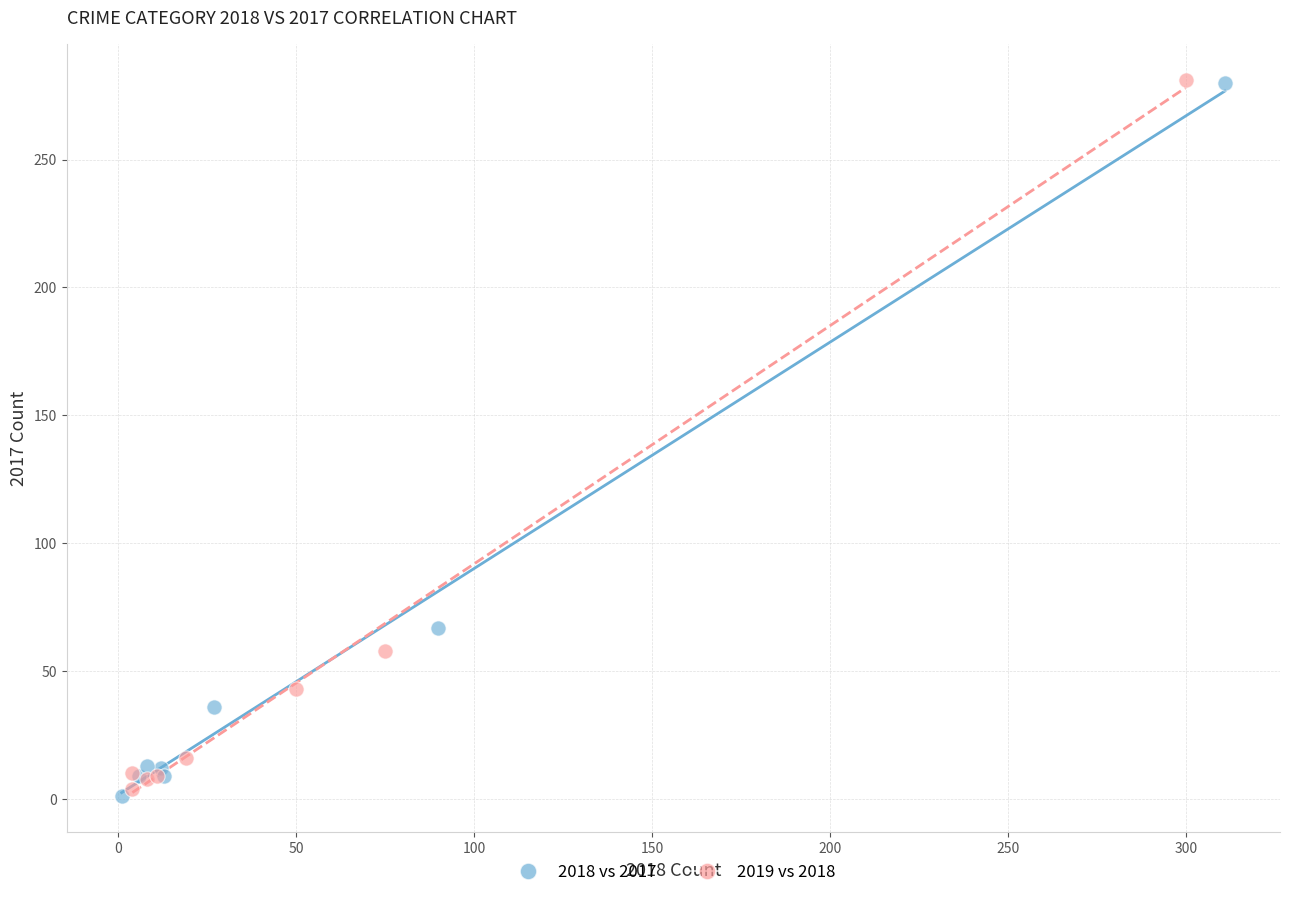

Which series contains the lowest Y value?

2018 vs 2017